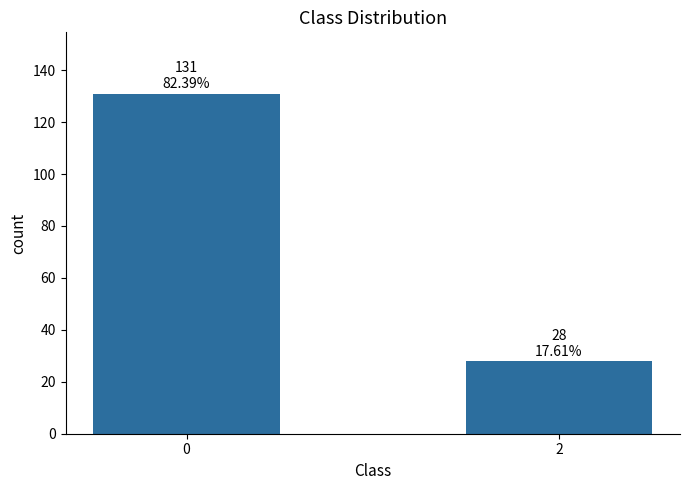

The value at 2 is 28. True or false?

True